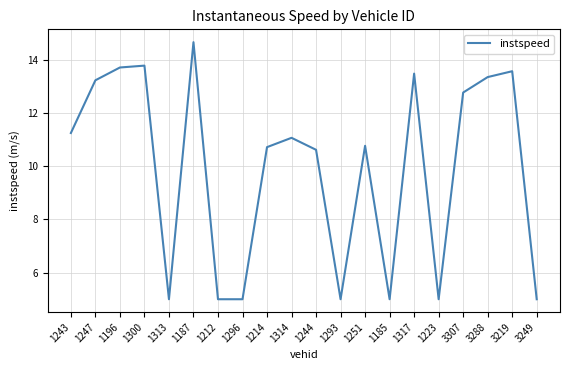

Is it true that the value at 3249 is 5.0?

True